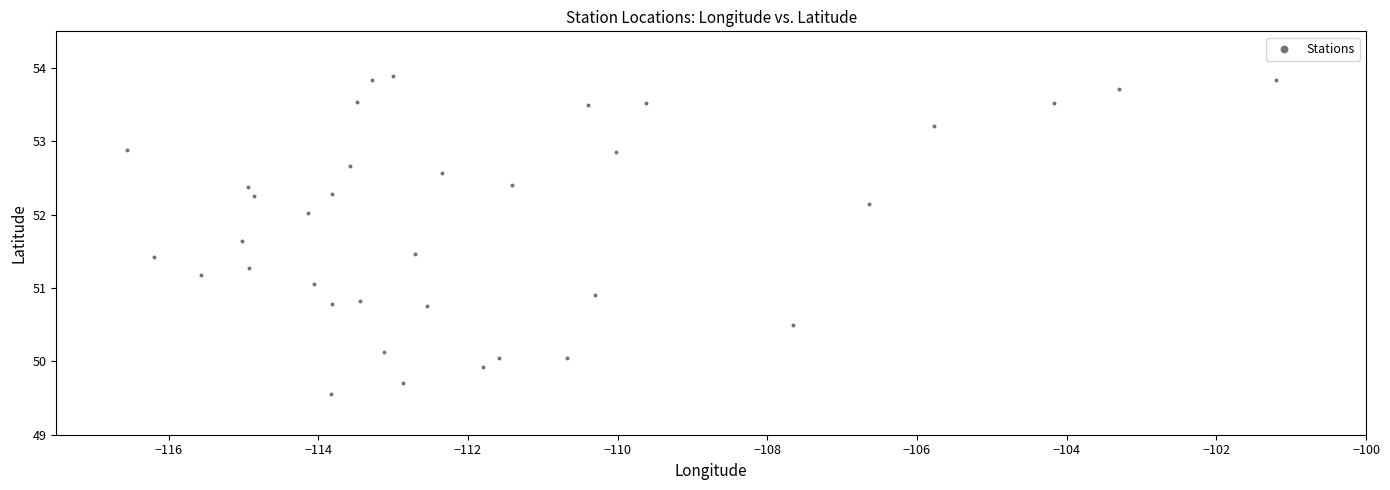

What is the range of Y values (max minus min)?

4.3